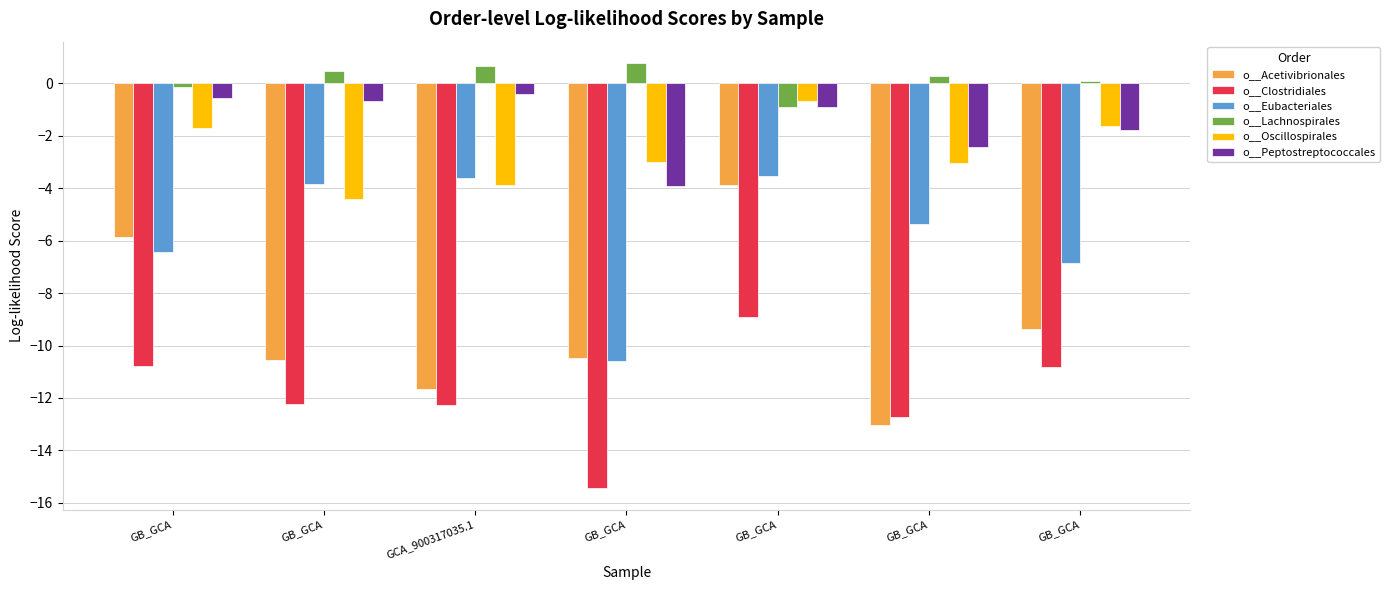

How many groups of bars are there?

7